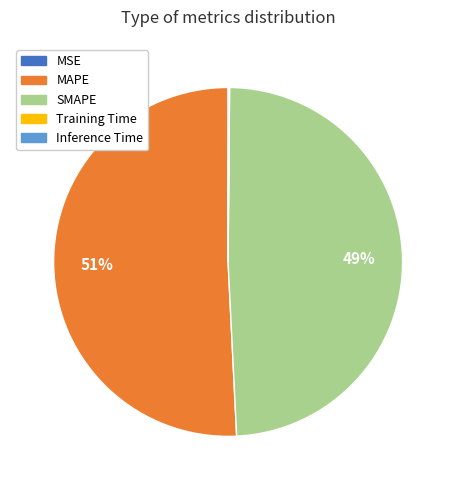

To the nearest percent, what is the average slice percentage?

20%